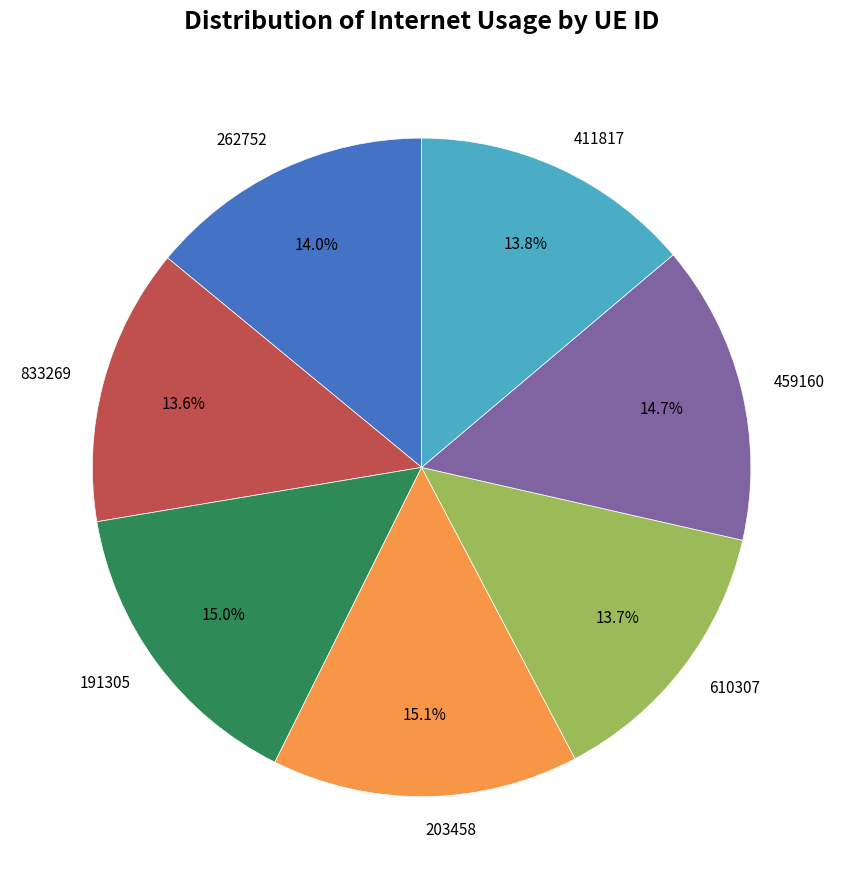

What percentage is the 191305 slice, to the nearest percent?

15%